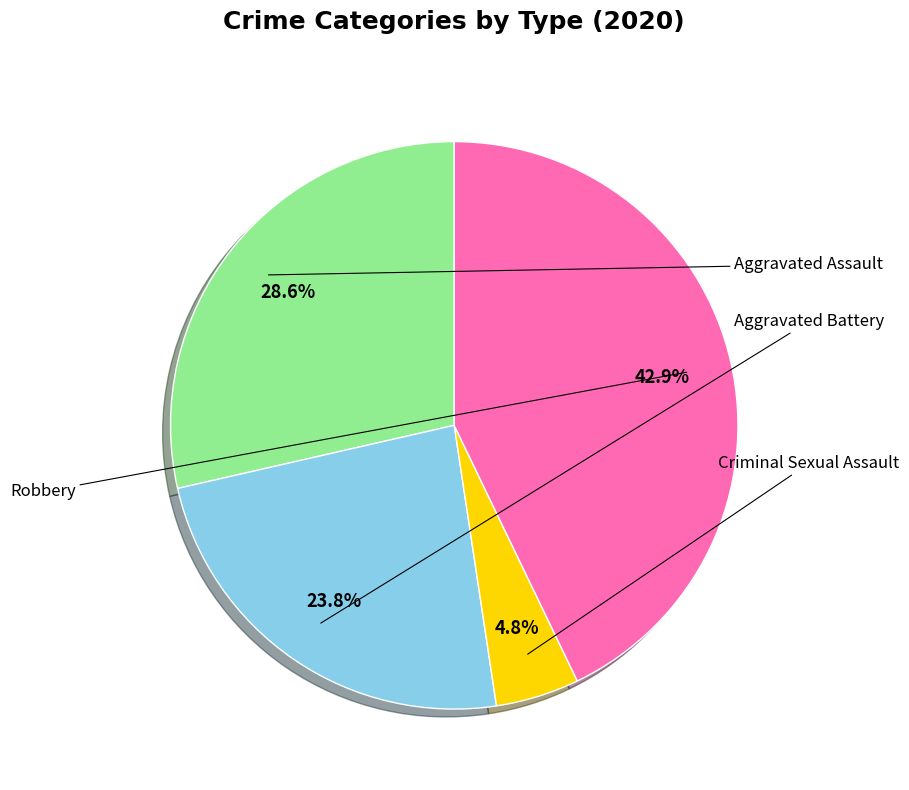

How many segments does this pie chart have?

4